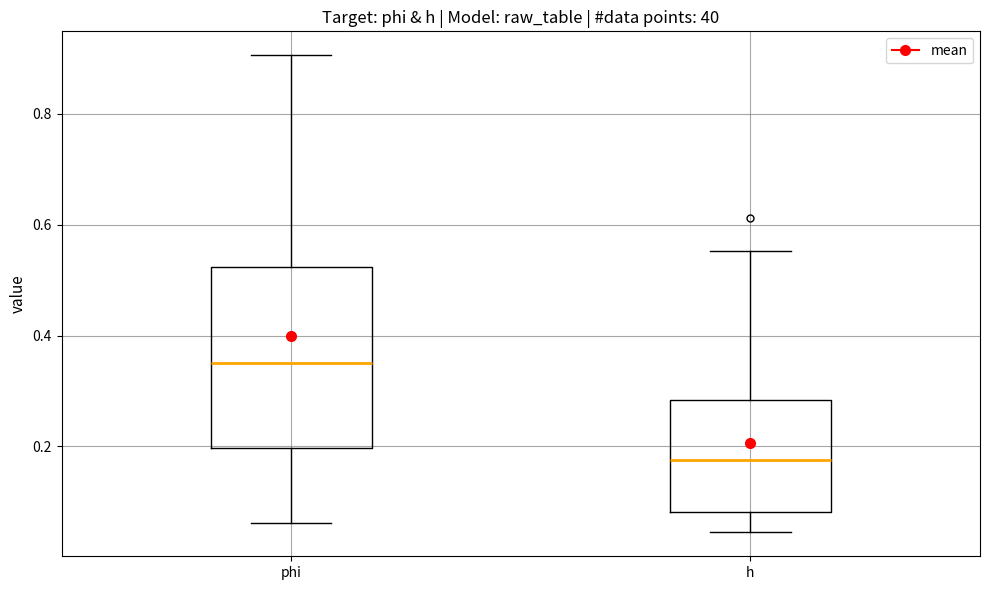

Which box is the tallest, from its lower edge to its upper edge?

phi